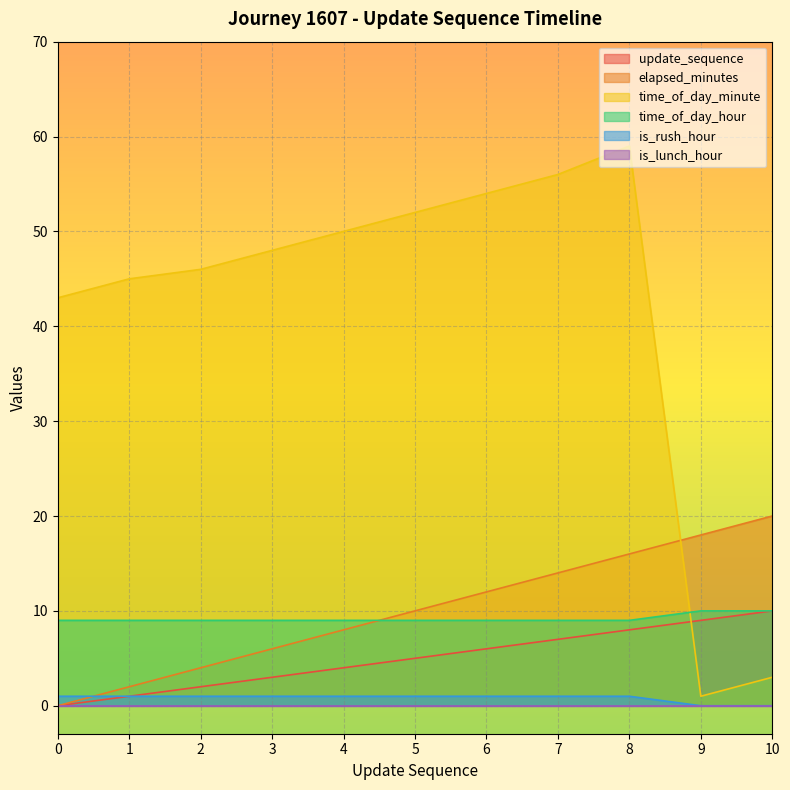

At which label is time_of_day_hour closest to 0?

9